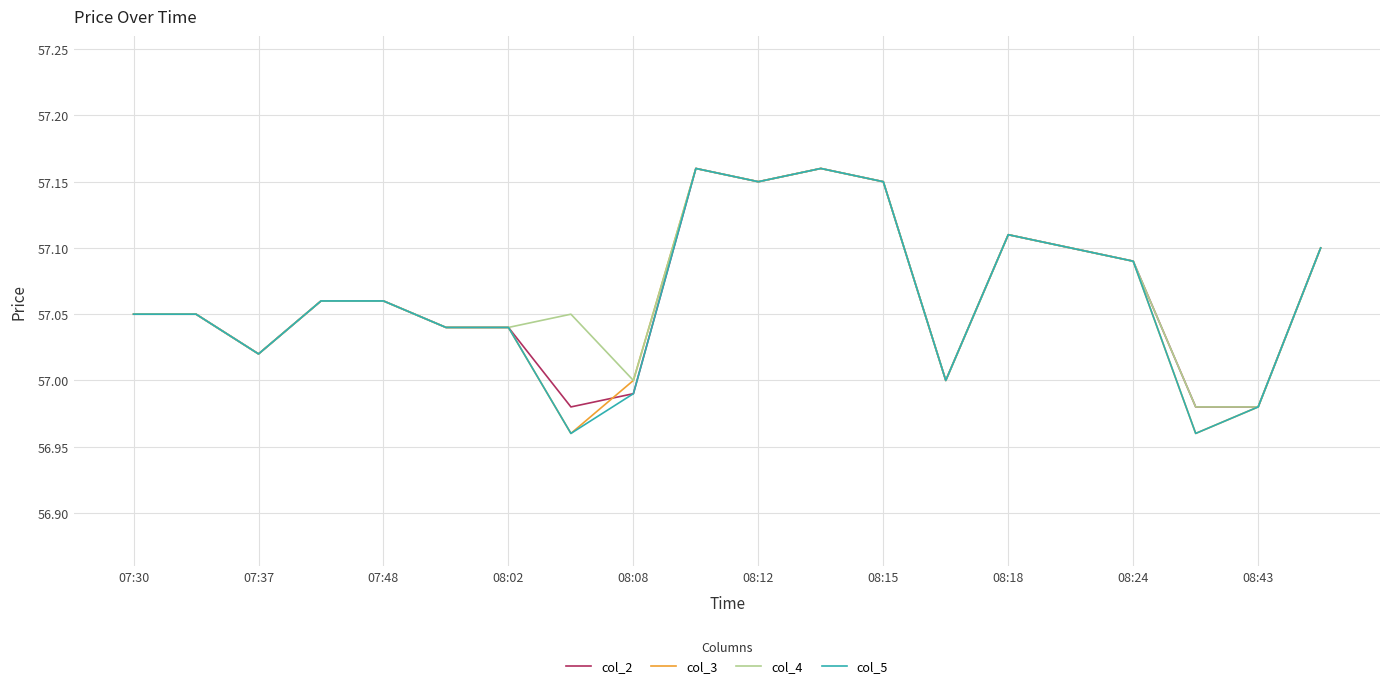

What is the total value across all series at 08:12?

228.6